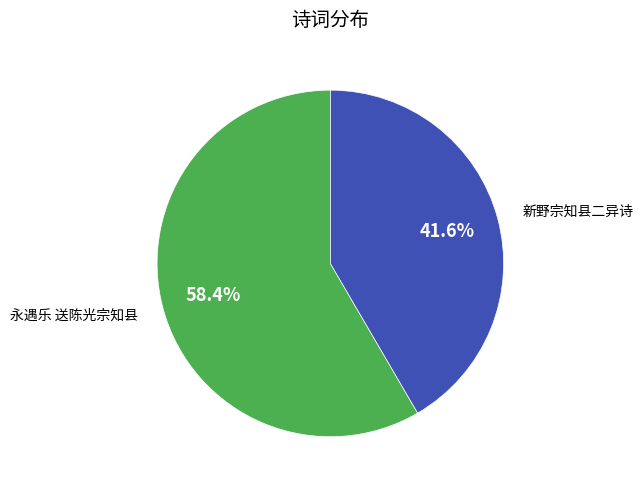

Rank the categories by value from lowest to highest.

新野宗知县二异诗, 永遇乐 送陈光宗知县